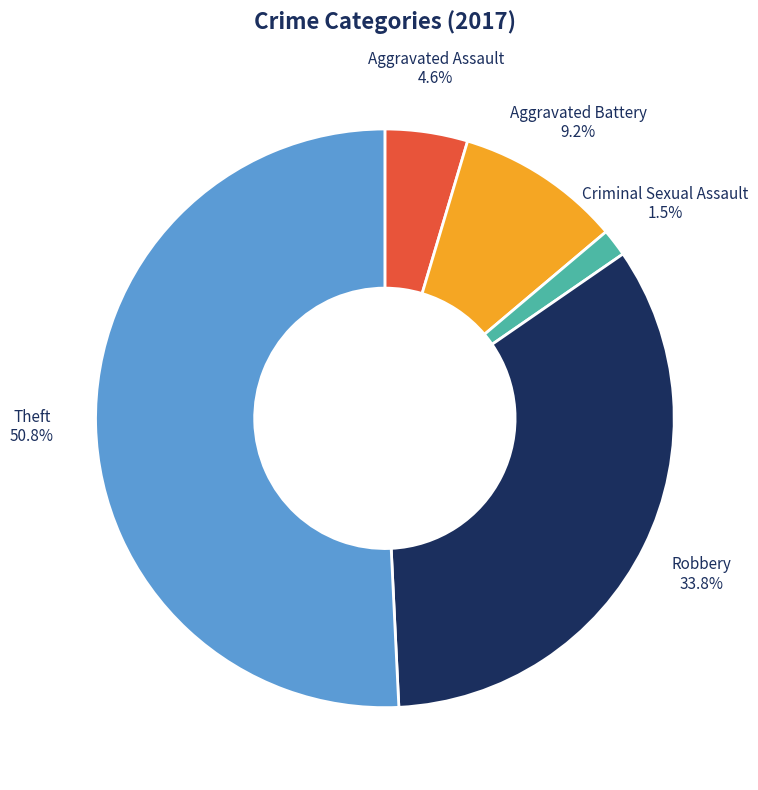

Is there a majority slice in this chart?

Yes